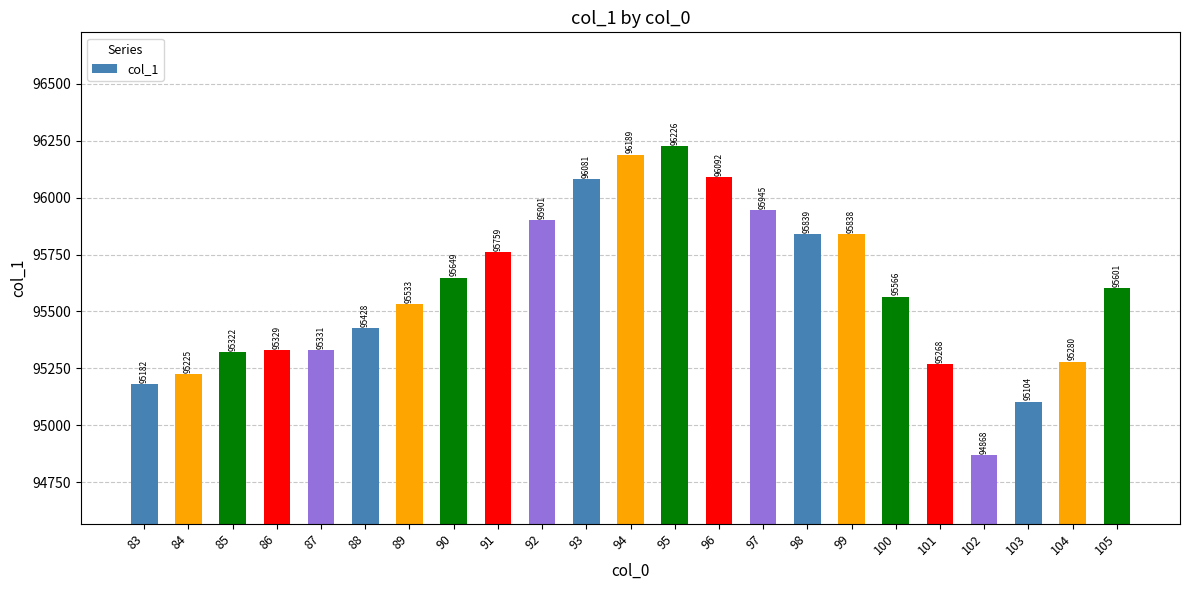

How many distinct data groups are displayed?

1